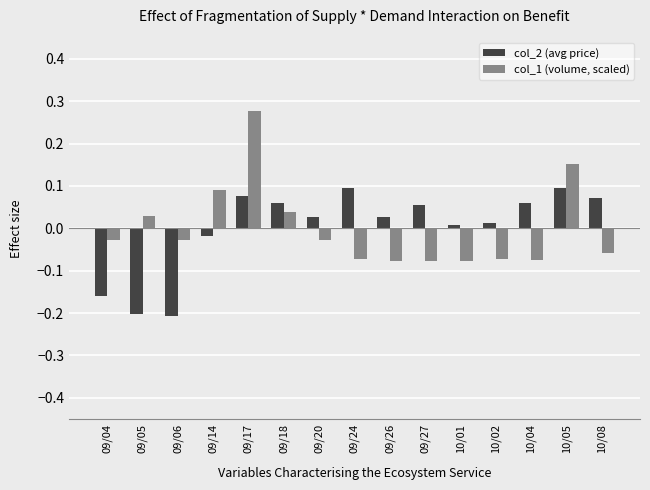

How many positive values does the col_1 (volume, scaled) series have?

5